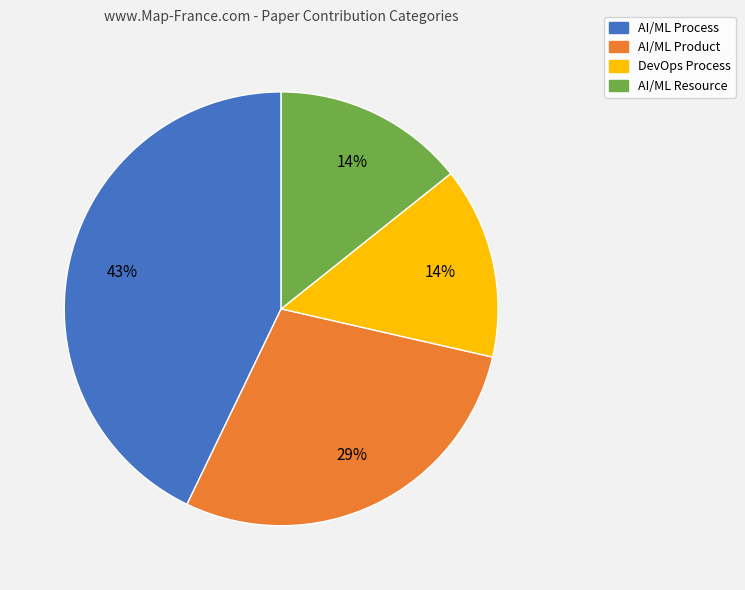

Between AI/ML Product and AI/ML Process, which is larger?

AI/ML Process